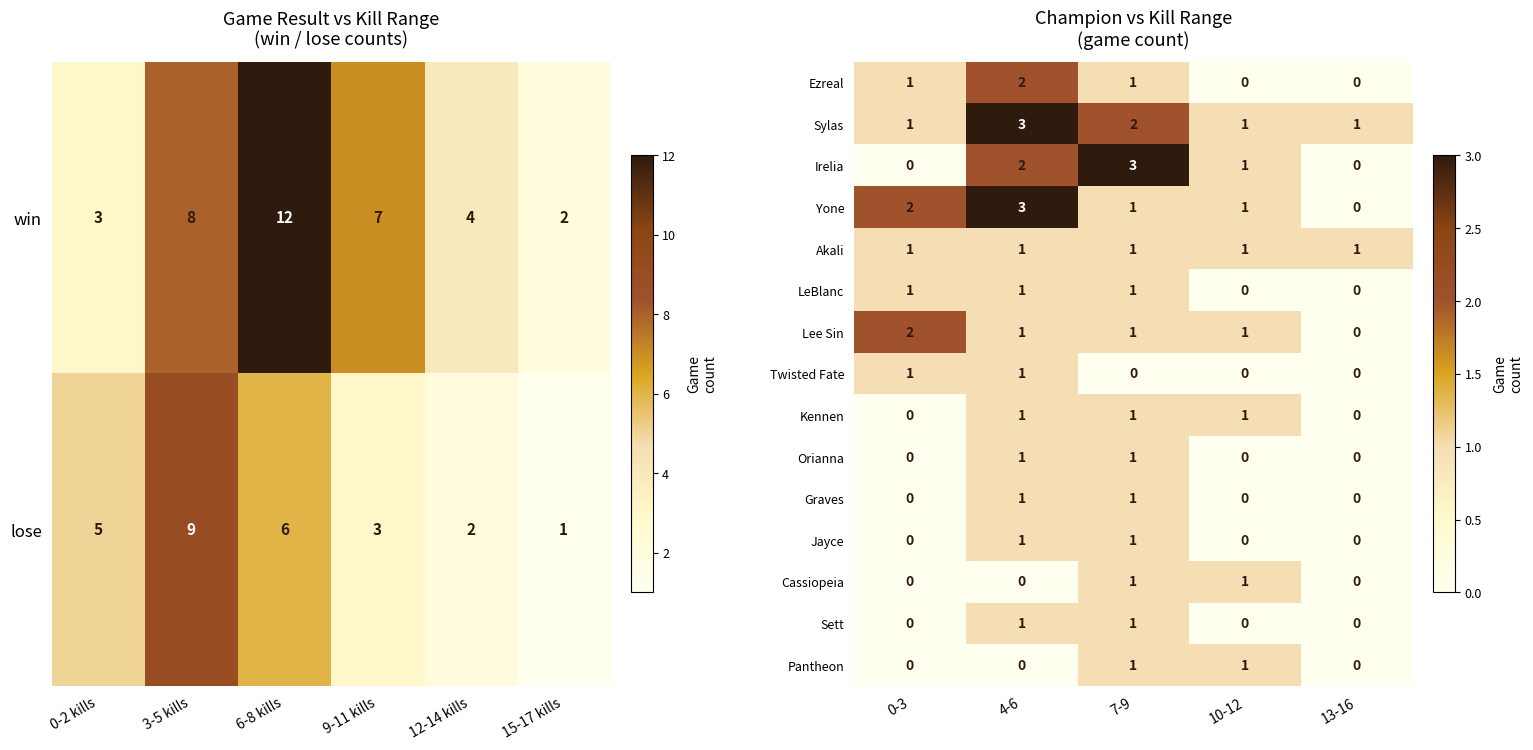

The Ezreal series shows 3 at 4-6. True or false?

False